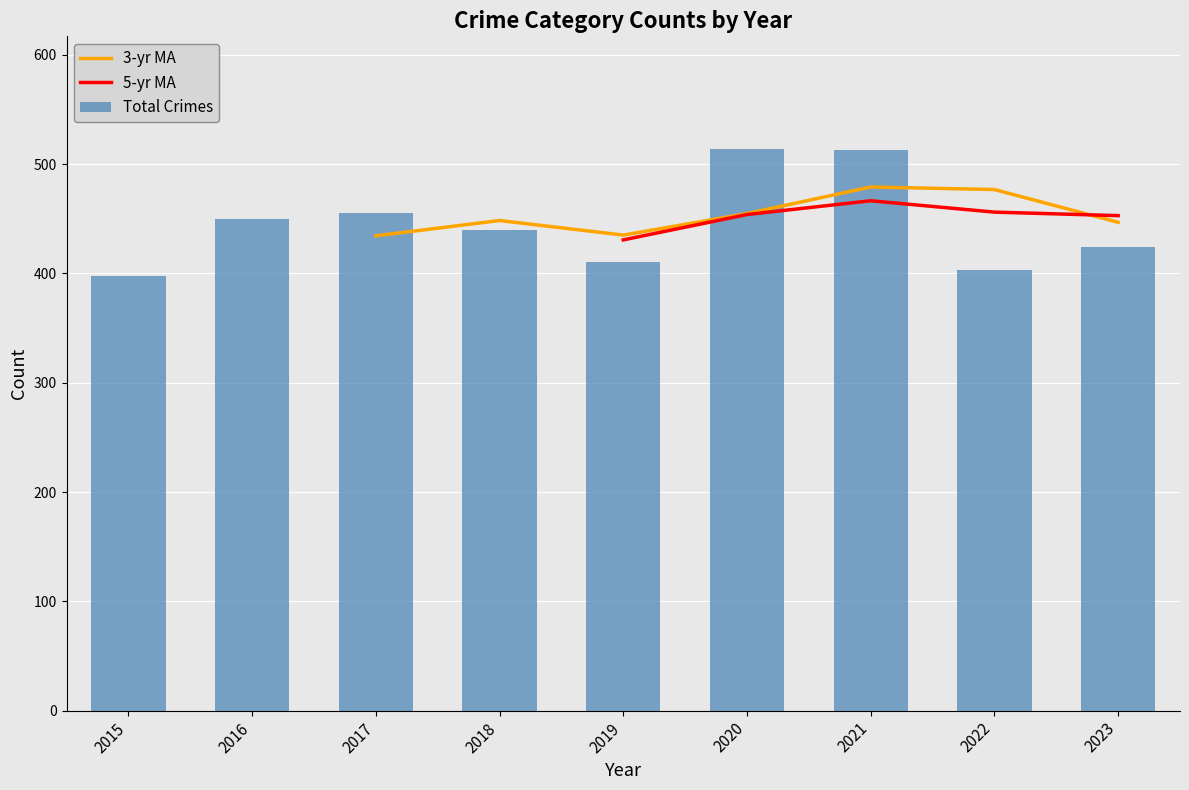

Rank the categories by Total Crimes value from highest to lowest.

2020, 2021, 2017, 2016, 2018, 2023, 2019, 2022, 2015